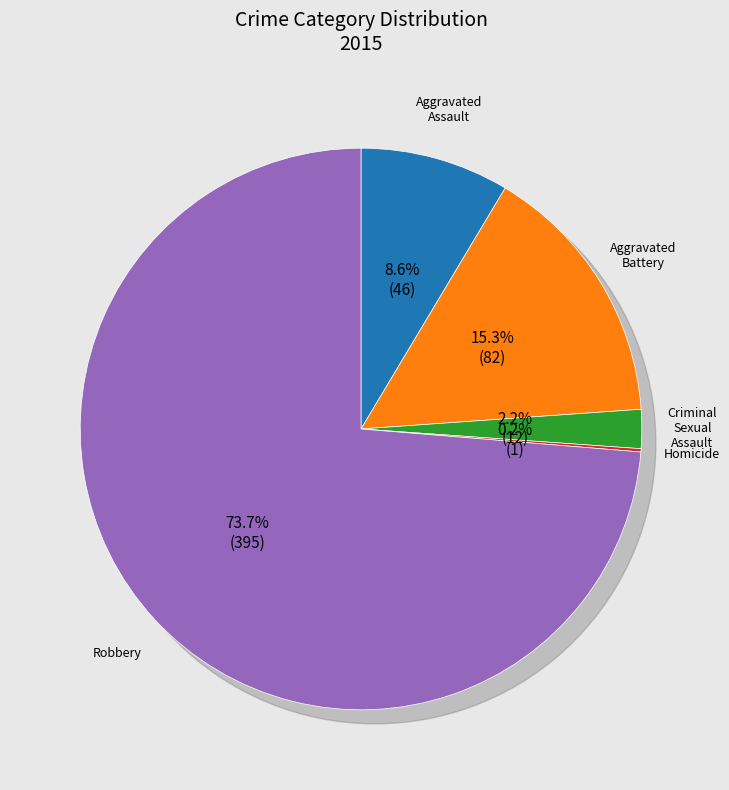

True or false: Aggravated Assault accounts for 9% of the total.

True